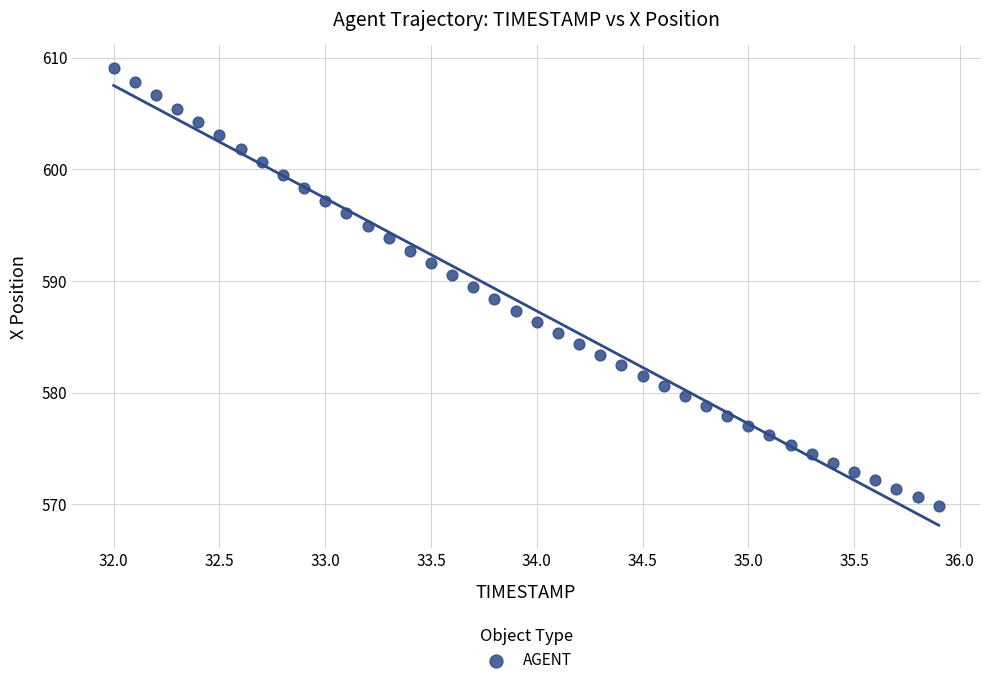

What is the range of Y values (max minus min)?

39.2